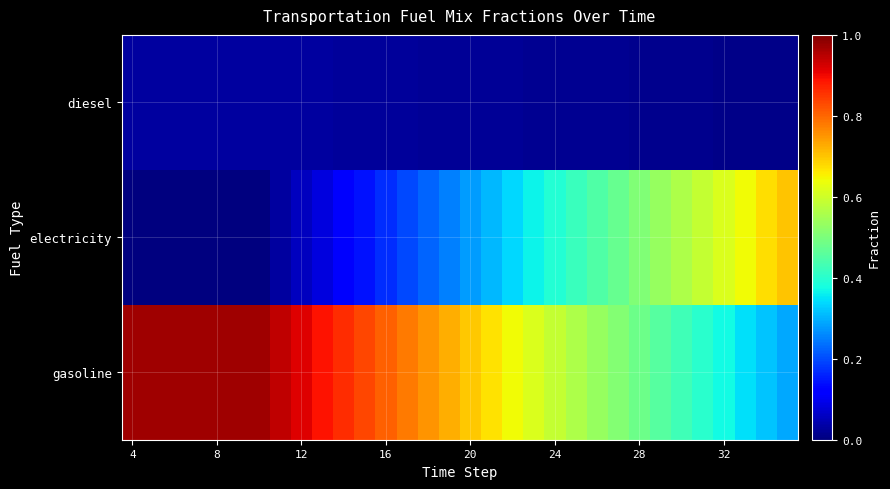

At which category is the sum across all series the highest?

29